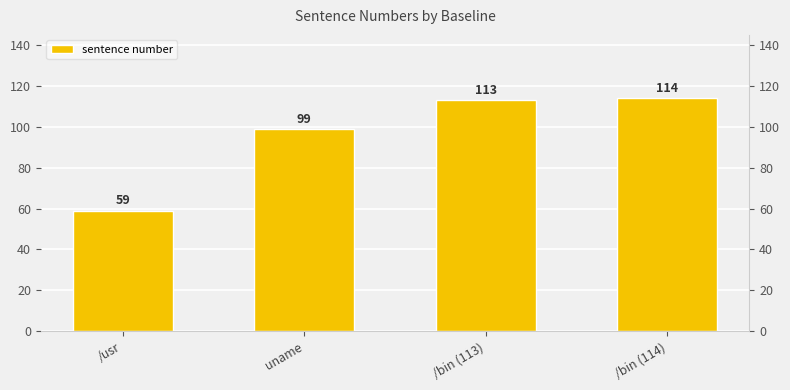

Reading left to right, extract all data points from this chart.

59	99	113	114